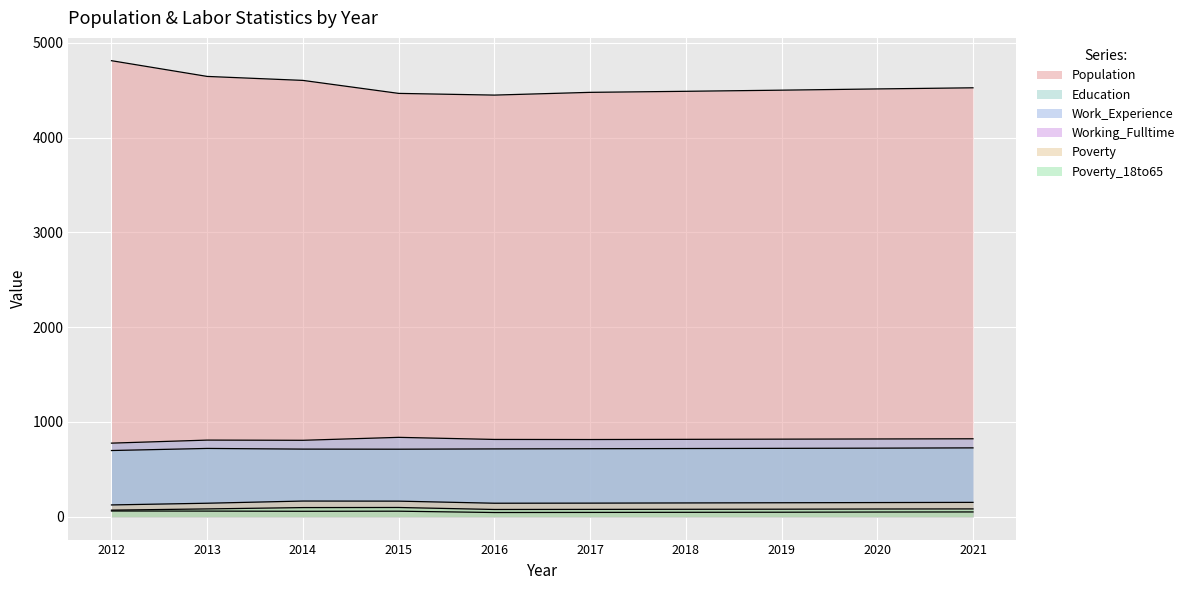

How many values in the Poverty_18to65 series are below 82?

5